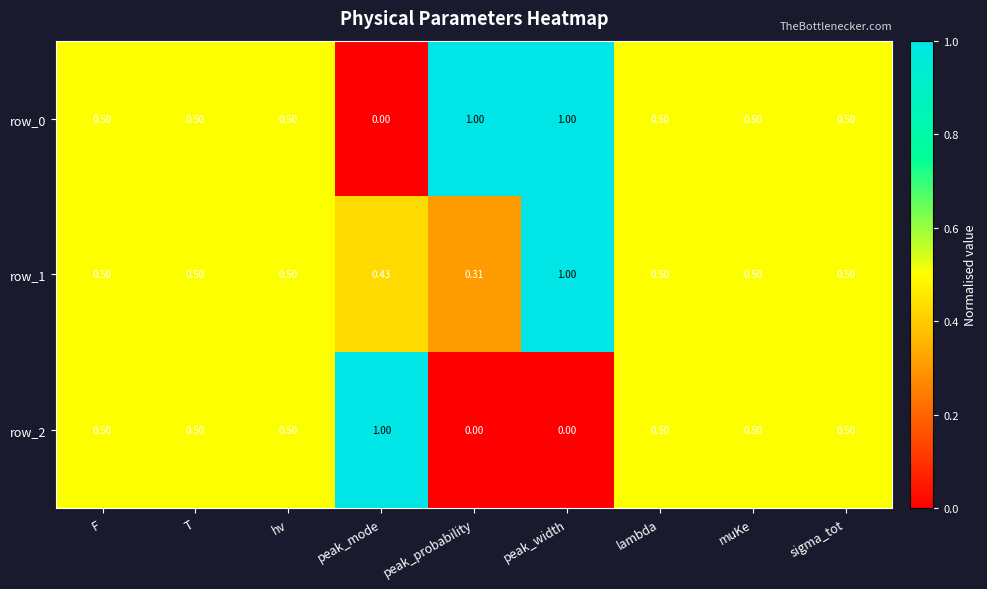

Which series has the largest total across all categories?

row_0